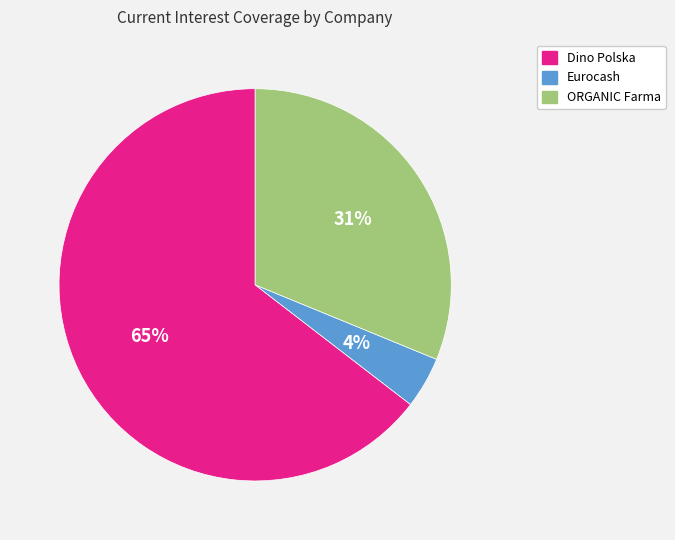

Count the number of slices in the pie.

3